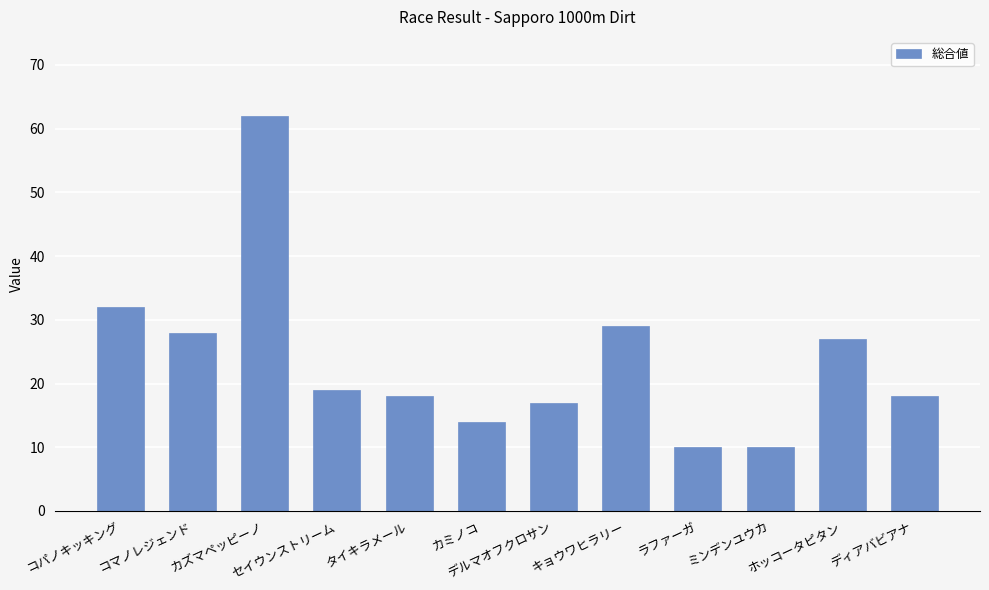

Reading left to right, list all the values displayed in this chart.

コパノキッキング=32	コマノレジェンド=28	カズマペッピーノ=62	セイウンストリーム=19	タイキラメール=18	カミノコ=14	デルマオフクロサン=17	キョウワヒラリー=29	ラファーガ=10	ミンデンユウカ=10	ホッコータピタン=27	ディアバビアナ=18